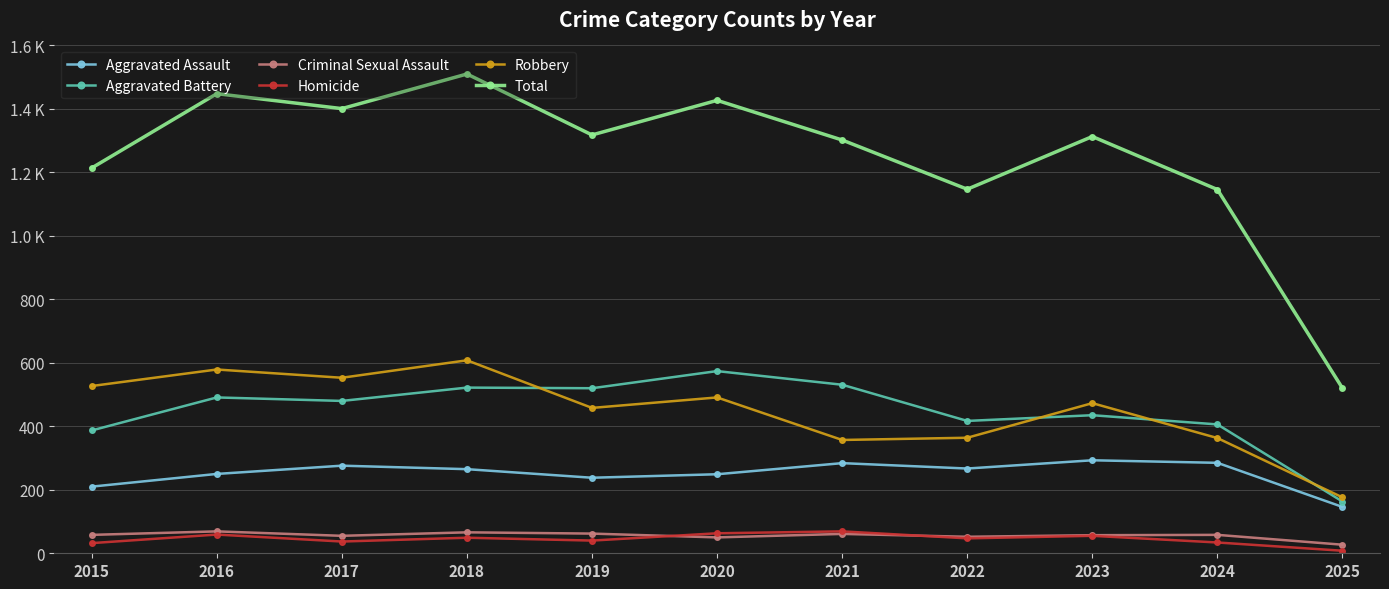

What are all the series names shown in the legend?

Aggravated Assault, Aggravated Battery, Criminal Sexual Assault, Homicide, Robbery, Total